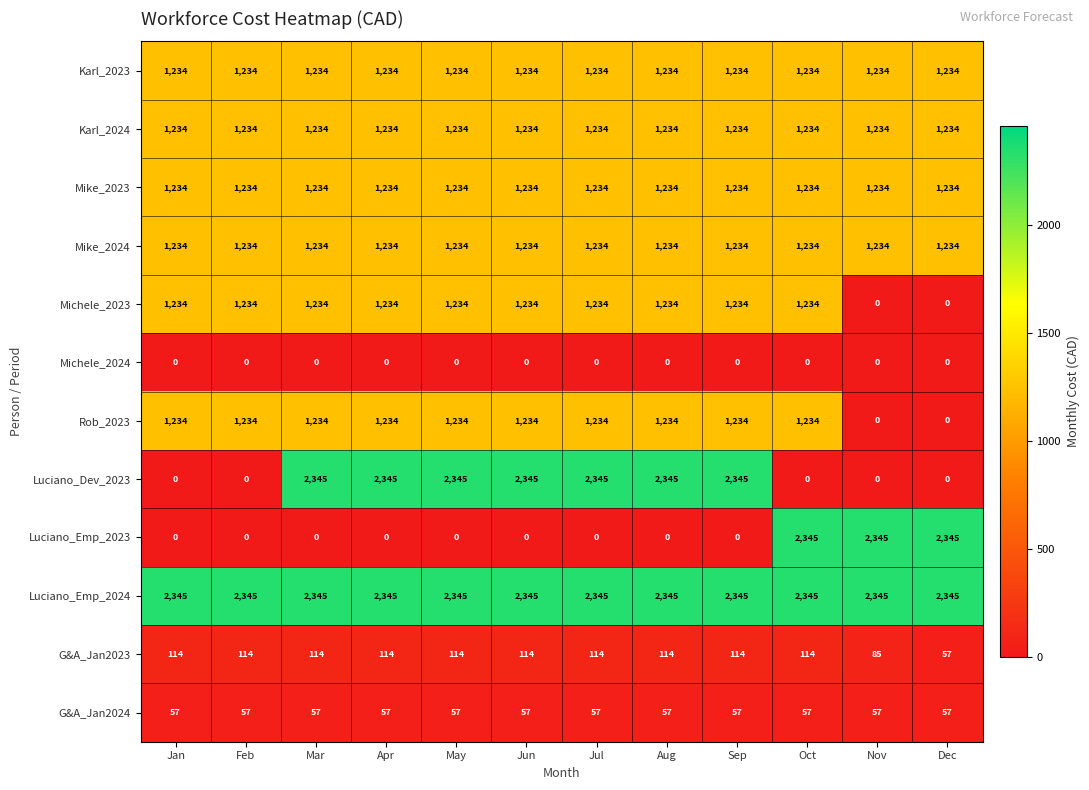

Between Feb and Aug, which series saw the biggest shift?

Luciano_Dev_2023